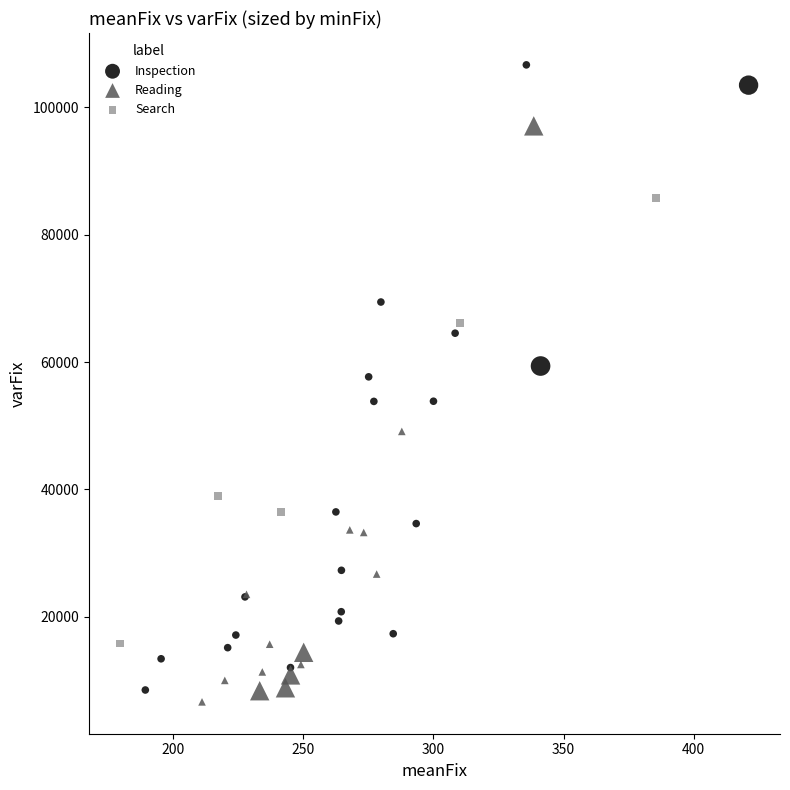

Which series has the widest spread of Y values?

Inspection